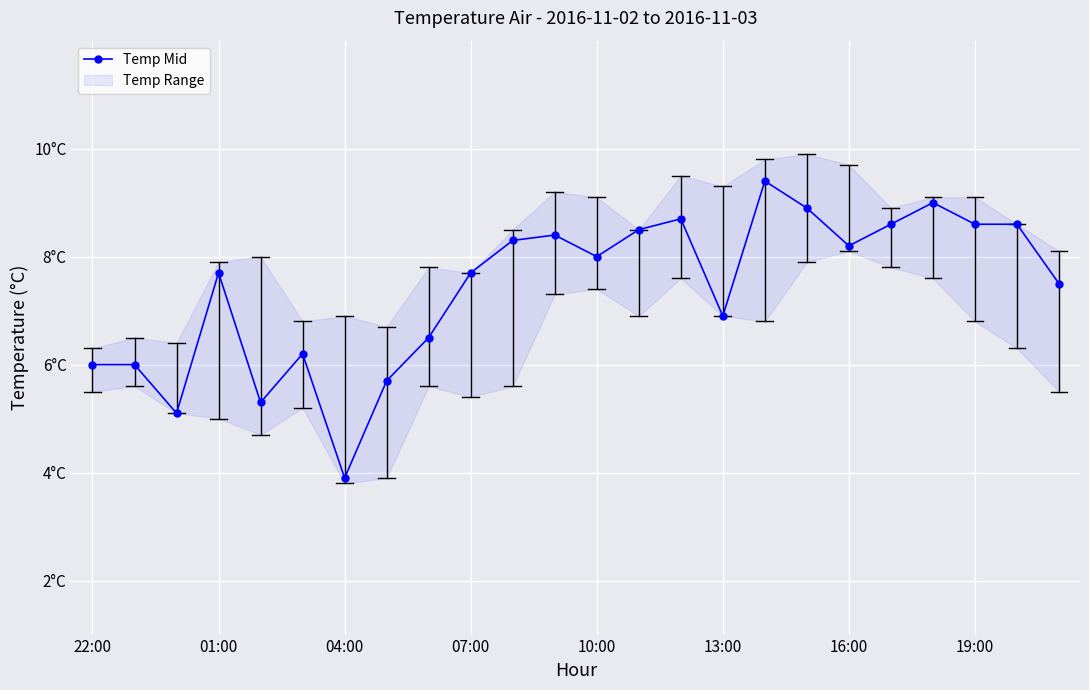

How many lines are shown in the chart?

1